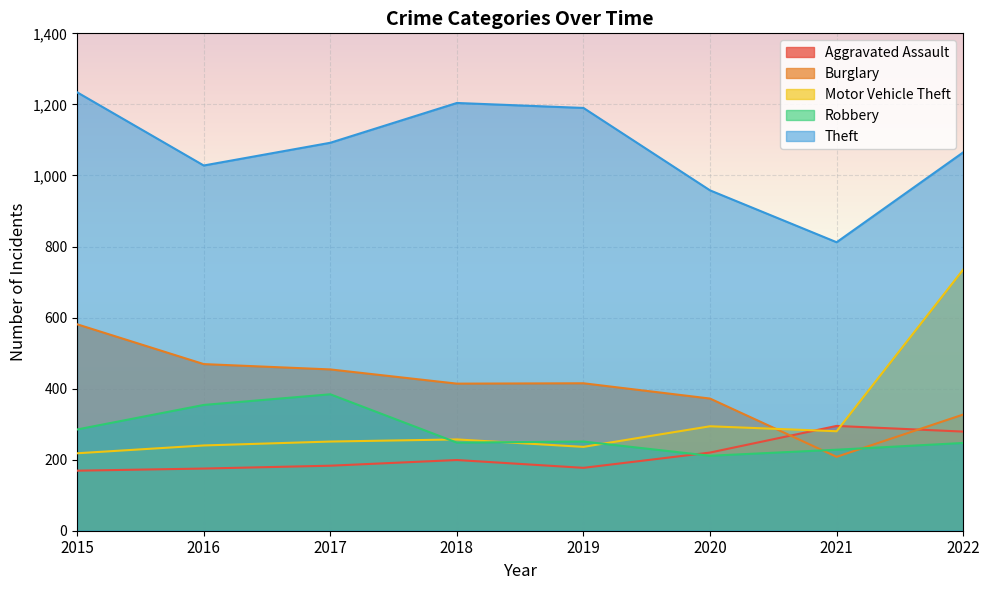

How many intersections are there between Burglary and Robbery?

2